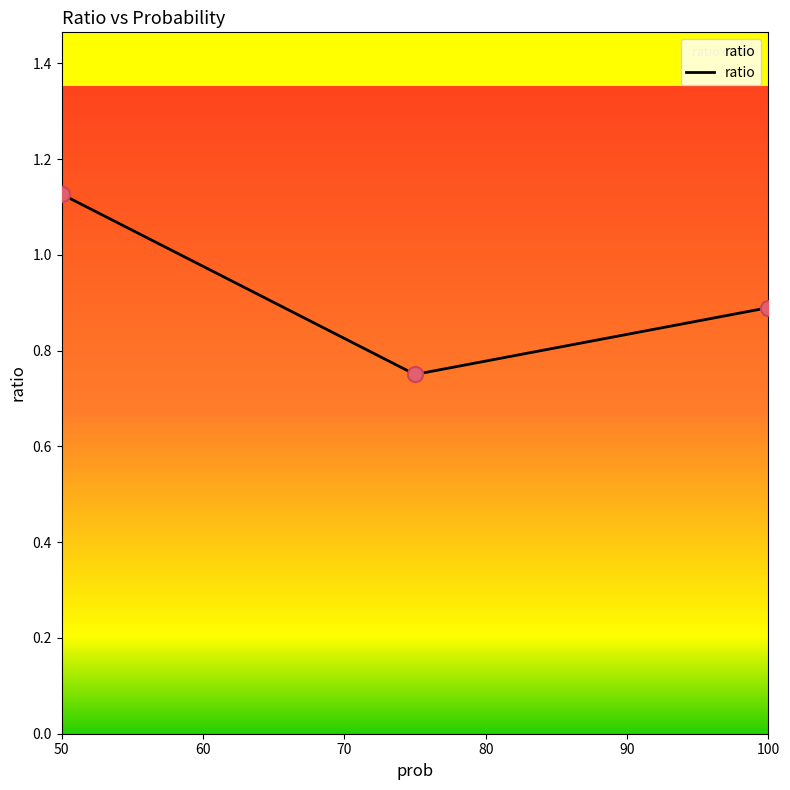

Between 75 and 100, which is larger?

100